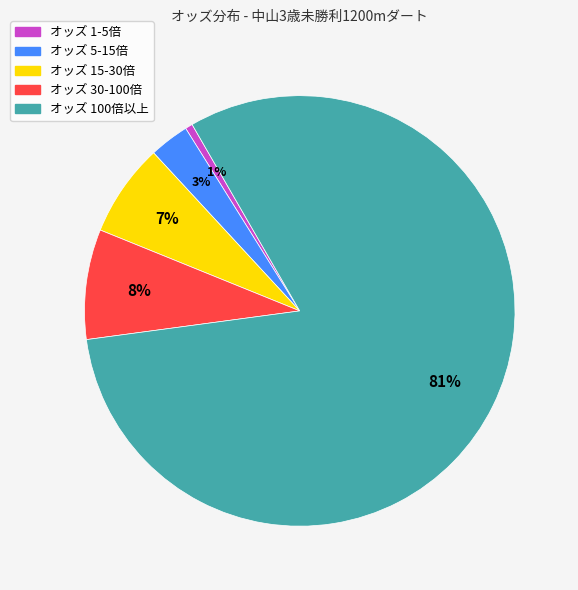

Is there a majority slice in this chart?

Yes